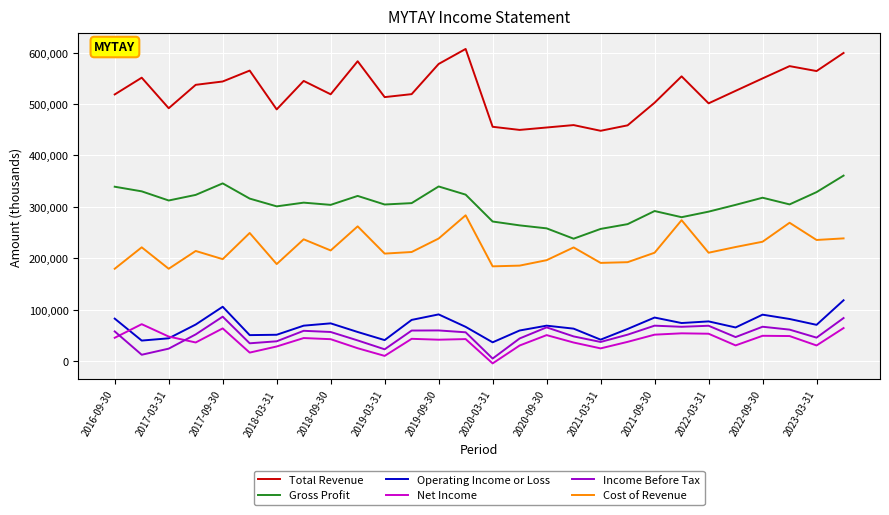

Which series has the largest range (max minus min)?

Total Revenue